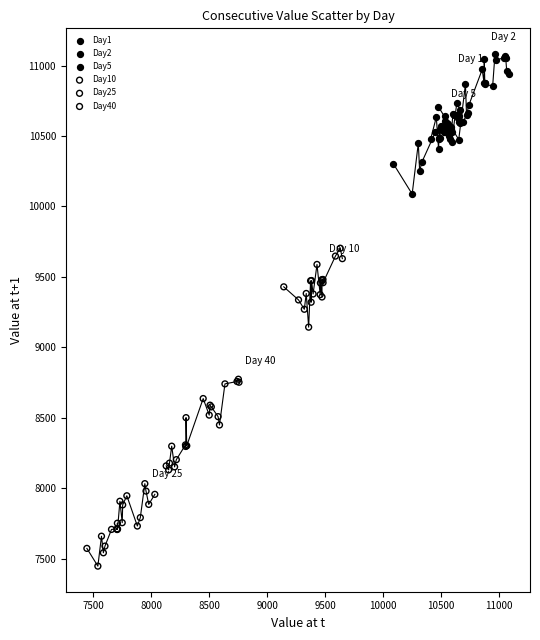

Which series contains the lowest Y value?

Day25